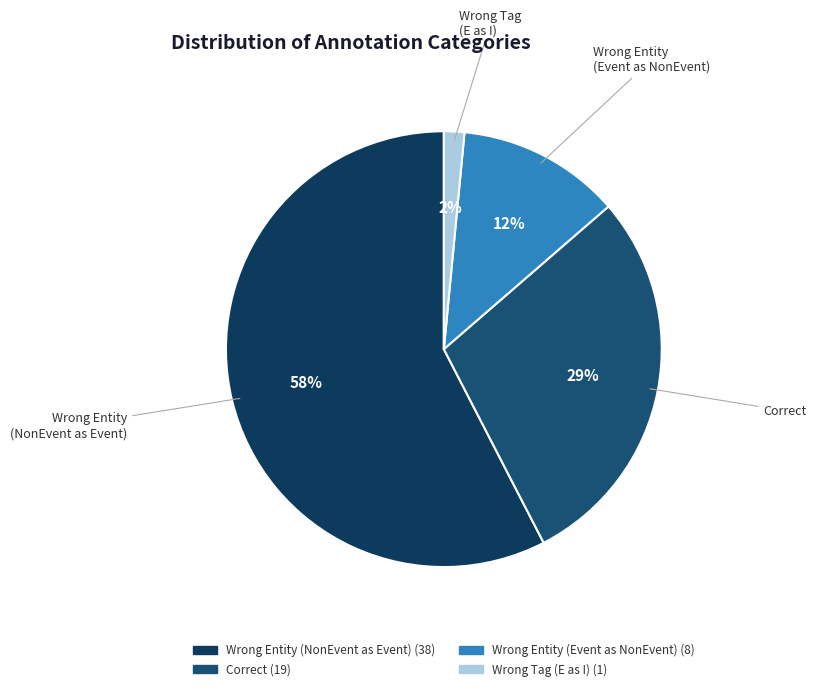

Count the number of slices in the pie.

4